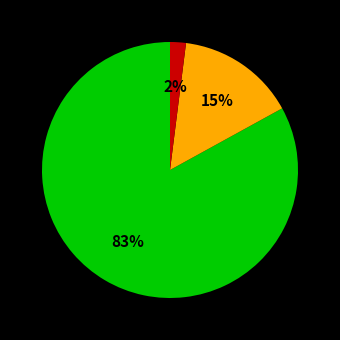

To the nearest percent, what is the average slice percentage?

33%